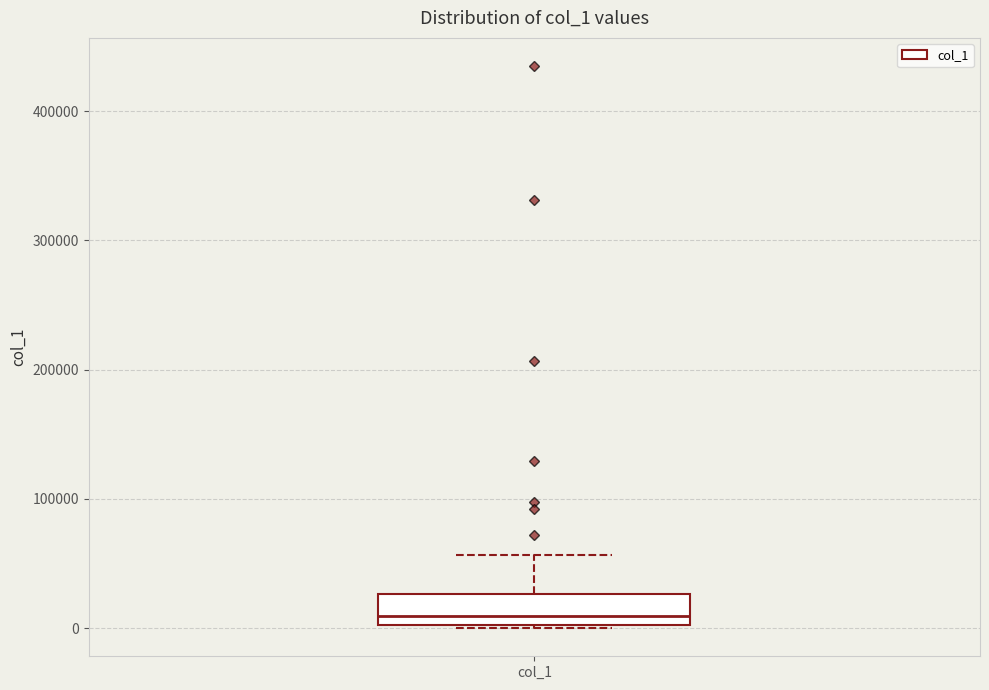

Read this box plot against the y-axis: the position of the median line, the range covered by the box, and the ends of both whiskers. The values are not printed on the chart, so give them approximately, as read against the axis.

median 10000, box 0 to 30000, whiskers 0 to 60000